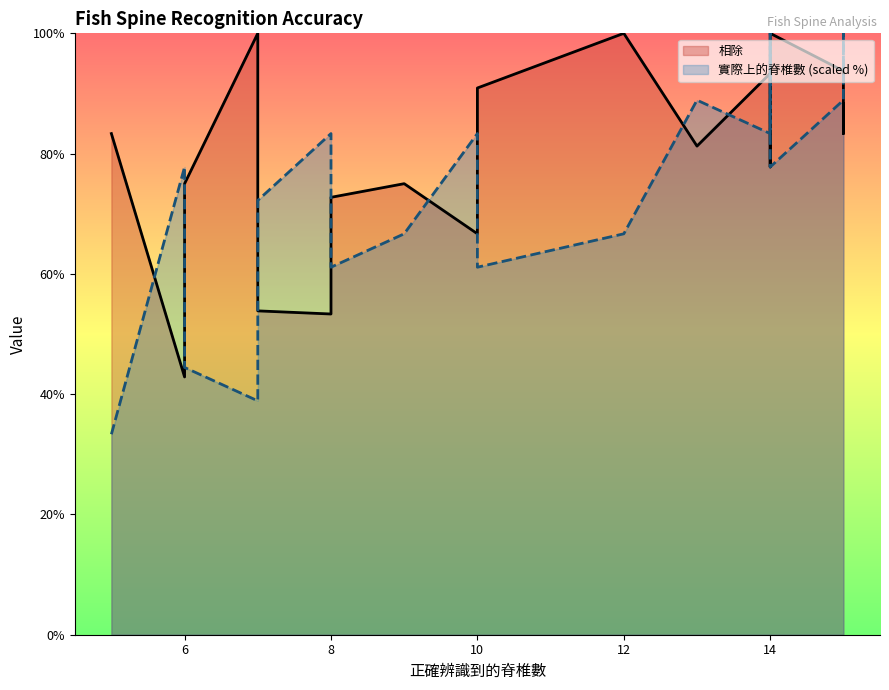

Between fish(6) and fish(7), which series saw the biggest shift?

實際上的脊椎數